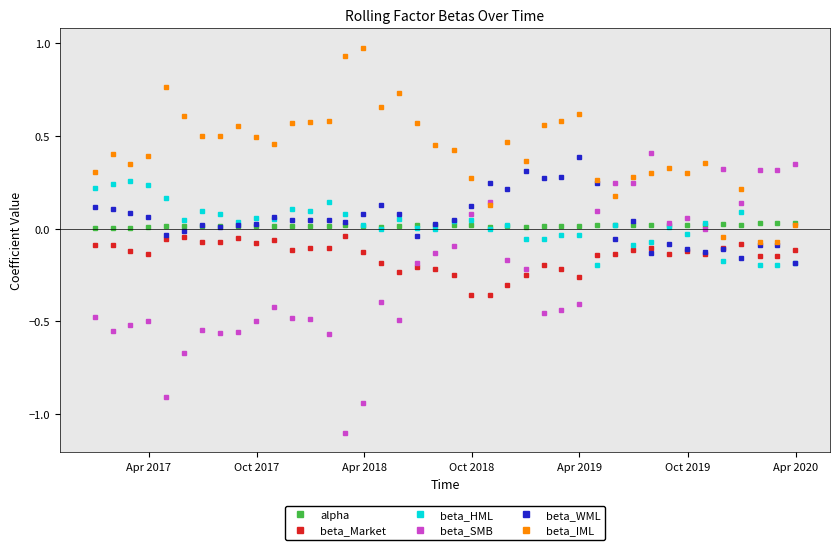

What are all the series names shown in the legend?

alpha, beta_Market, beta_HML, beta_SMB, beta_WML, beta_IML